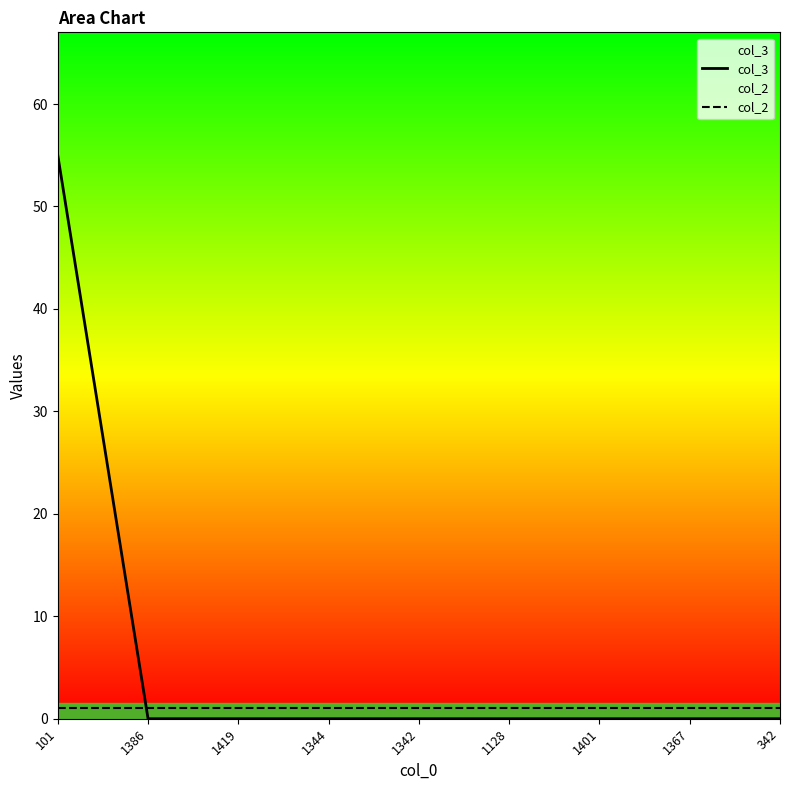

Which series has the largest range (max minus min)?

col_3